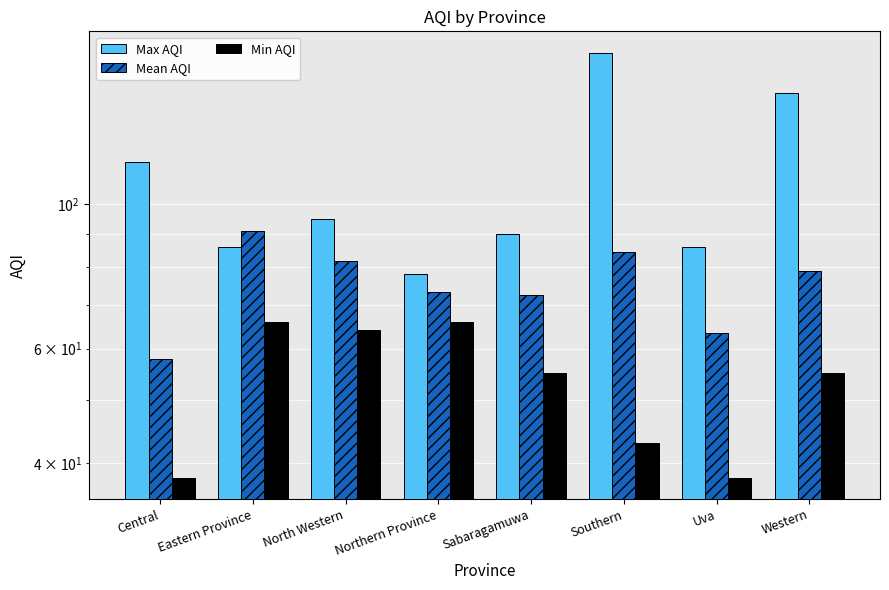

Rank the series by their maximum value, from lowest to highest.

Min AQI, Mean AQI, Max AQI